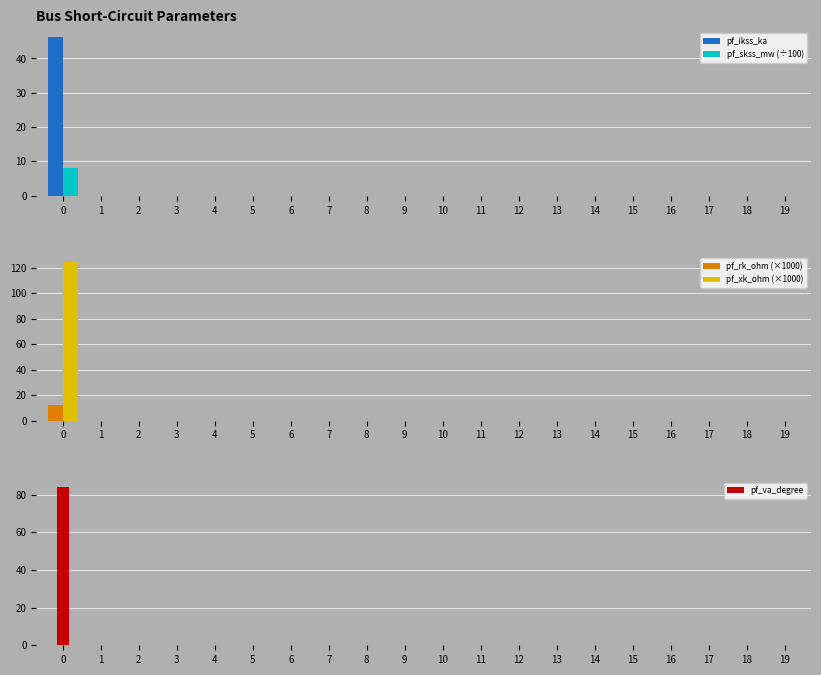

True or false: pf_rk_ohm (×1000) has a value of 5.7 at 19.

False